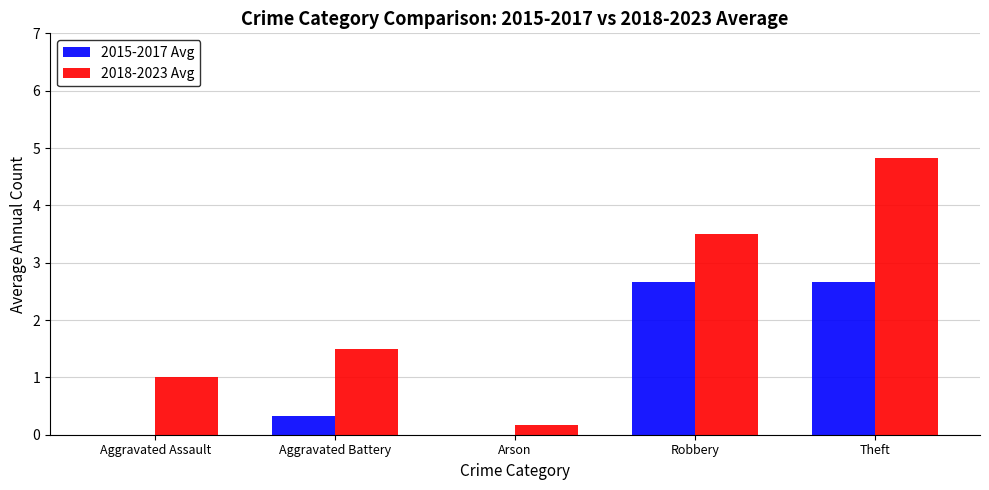

The 2015-2017 Avg series shows 0.0 at Arson. True or false?

True